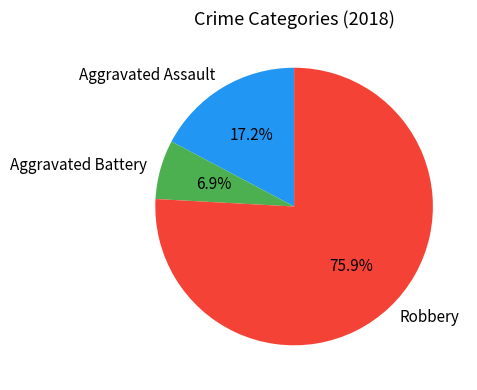

To the nearest percent, what is the average slice percentage?

33%